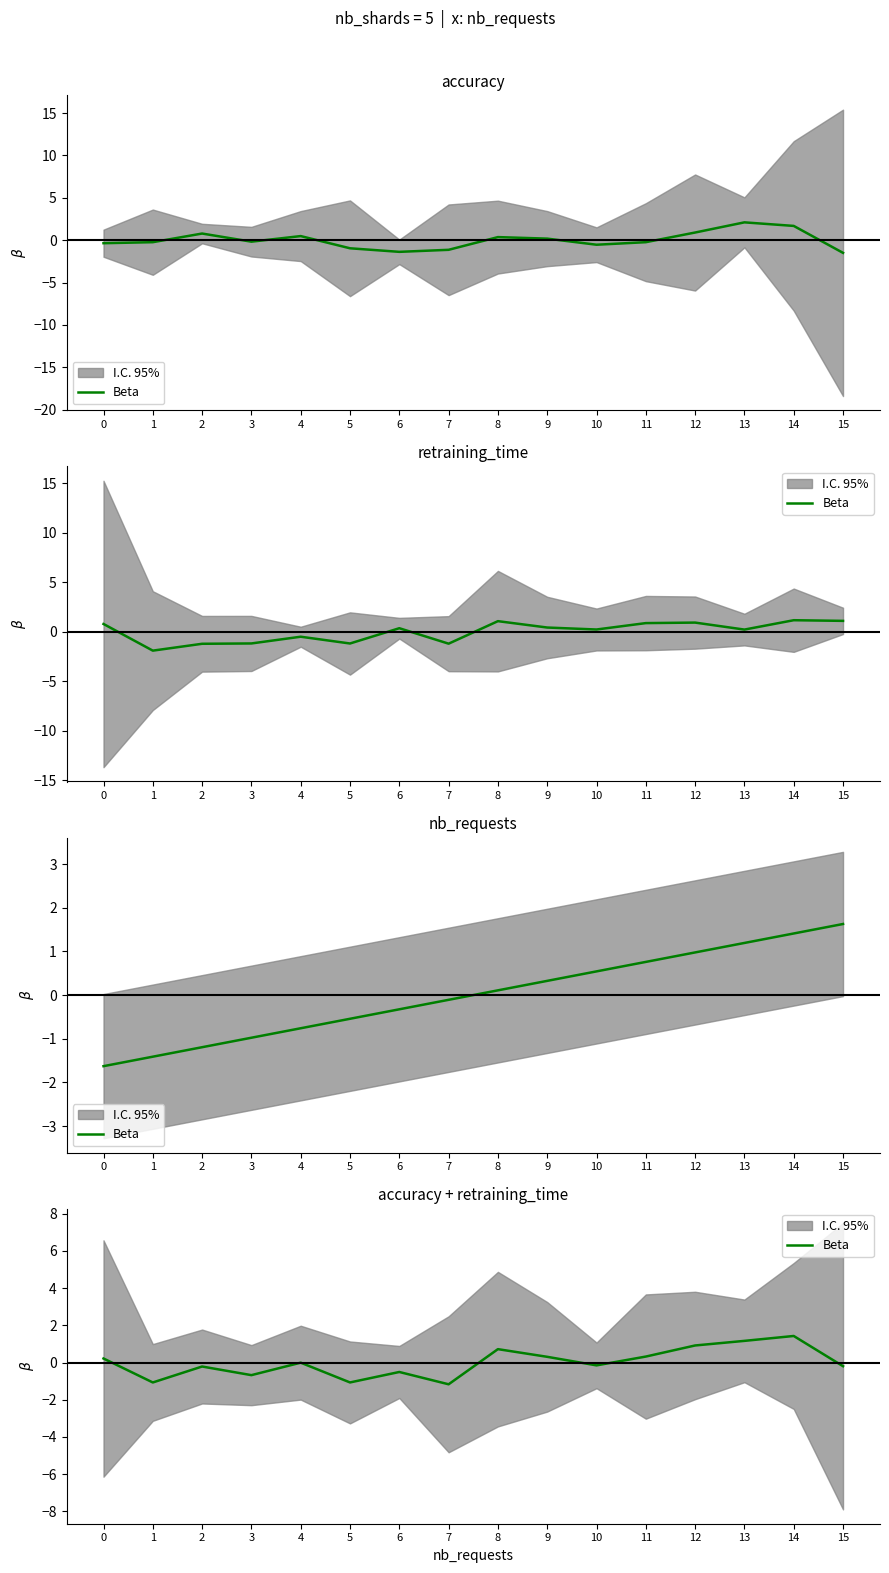

Reading left to right, extract all data points from this chart.

0.2	-1.1	-0.2	-0.7	-0.0	-1.1	-0.5	-1.2	0.7	0.3	-0.2	0.3	0.9	1.2	1.4	-0.2